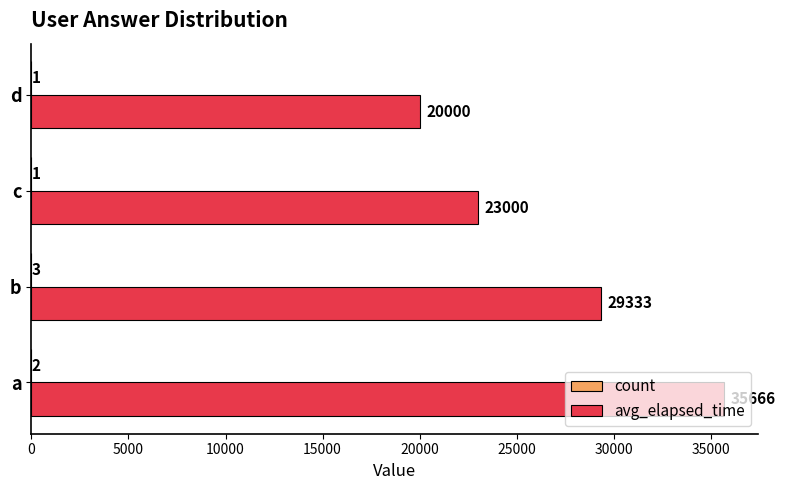

Count the number of categories in the chart.

4